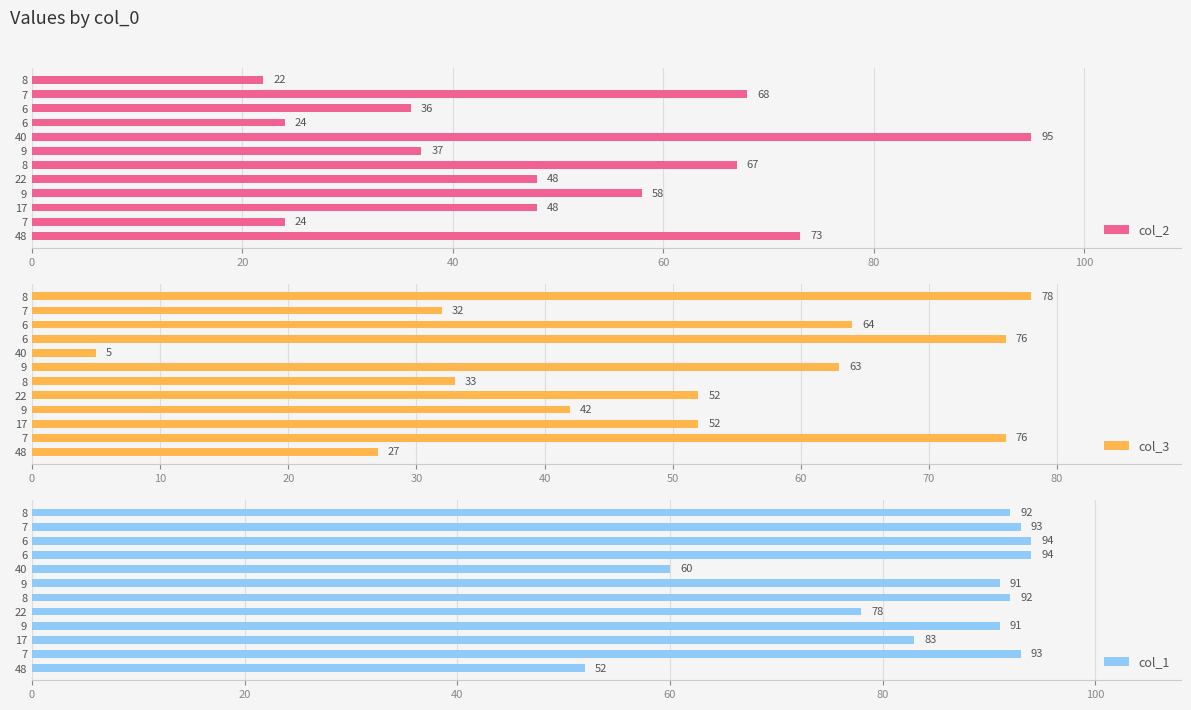

What is the average value of the col_3 series?

50